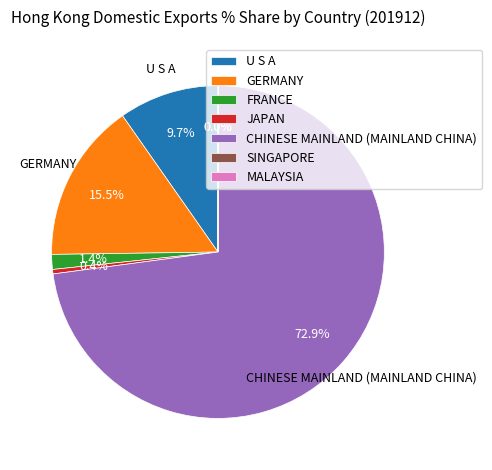

Is CHINESE MAINLAND (MAINLAND CHINA) the majority of the pie?

Yes